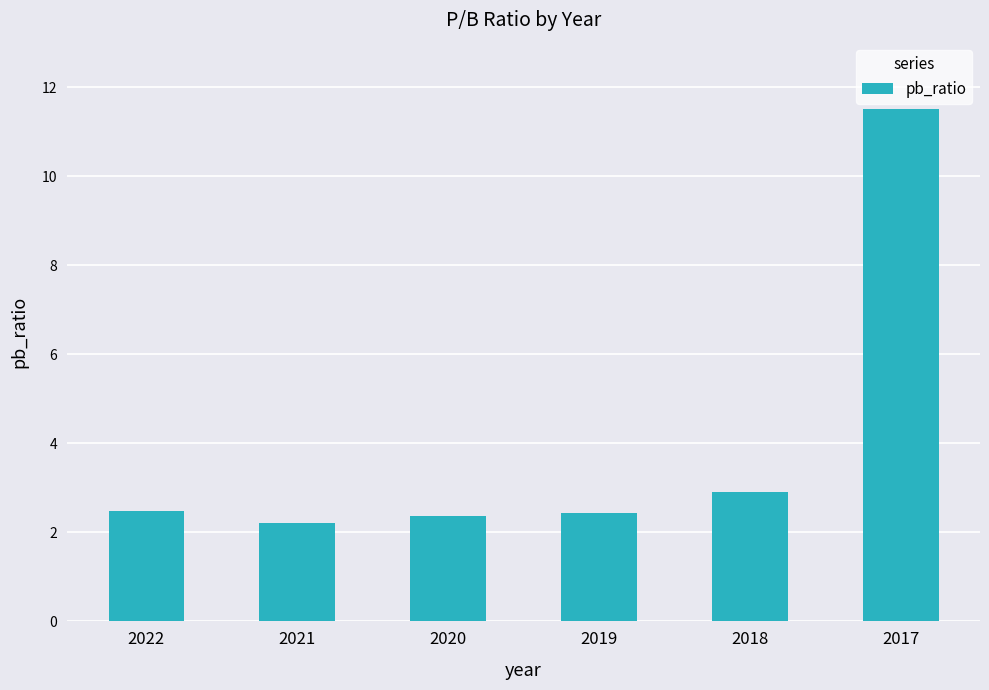

How many data points does each series have?

6